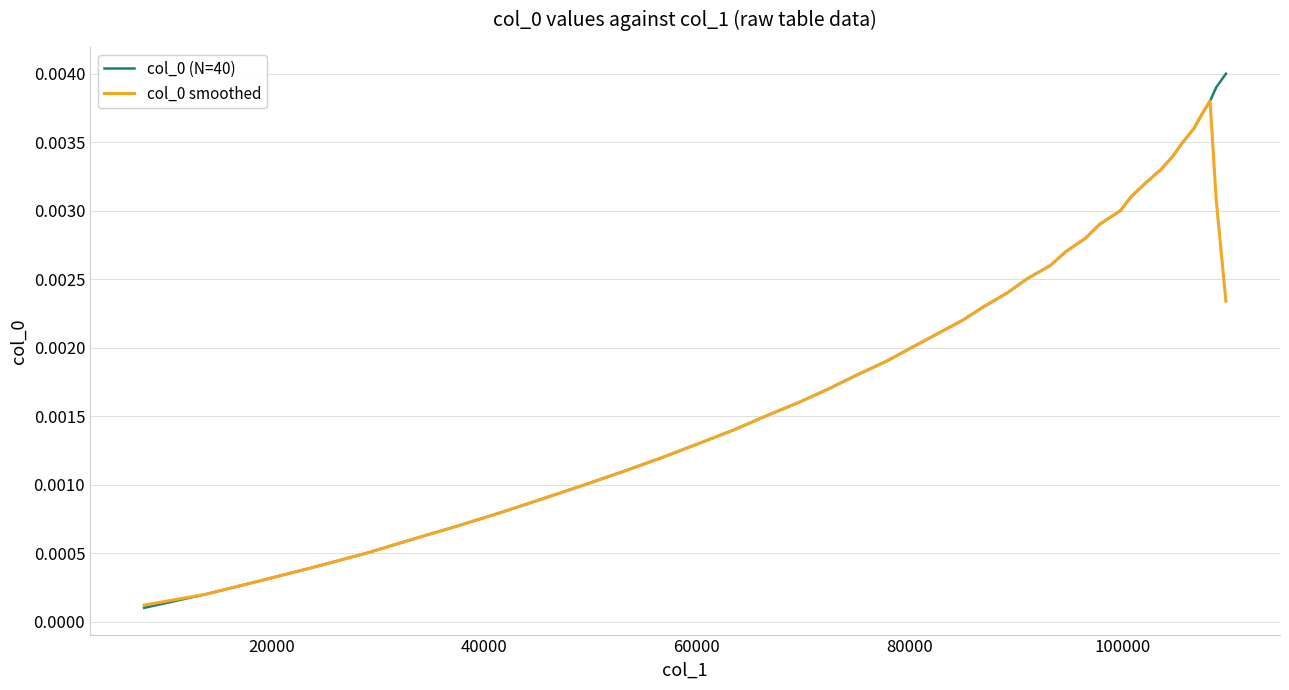

How many lines are shown in the chart?

2